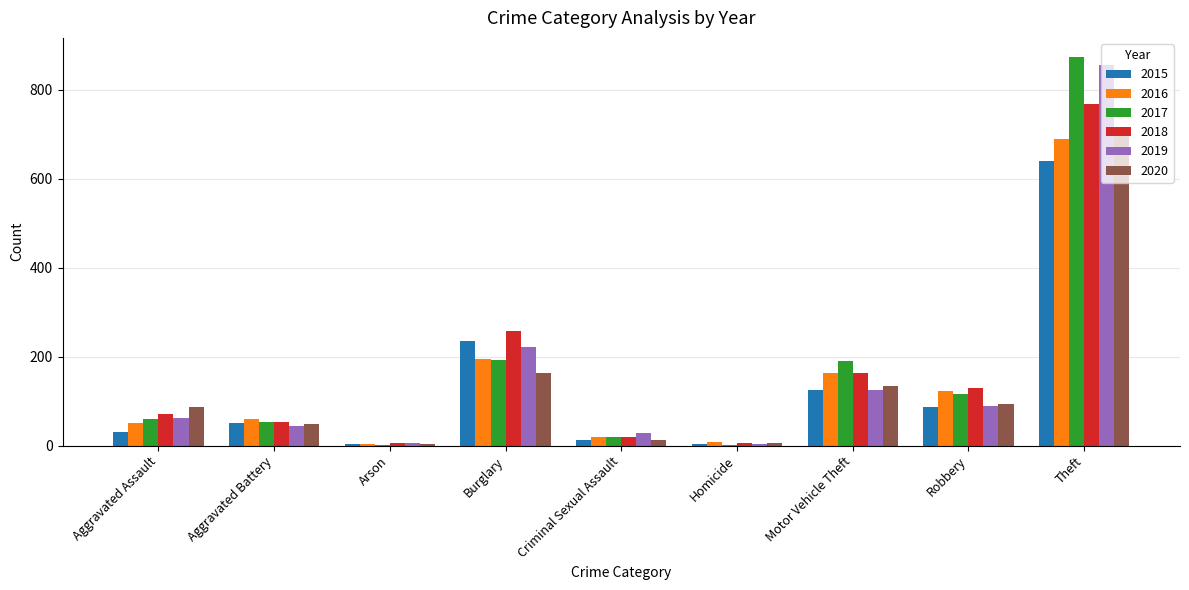

The 2018 series shows 291 at Motor Vehicle Theft. True or false?

False